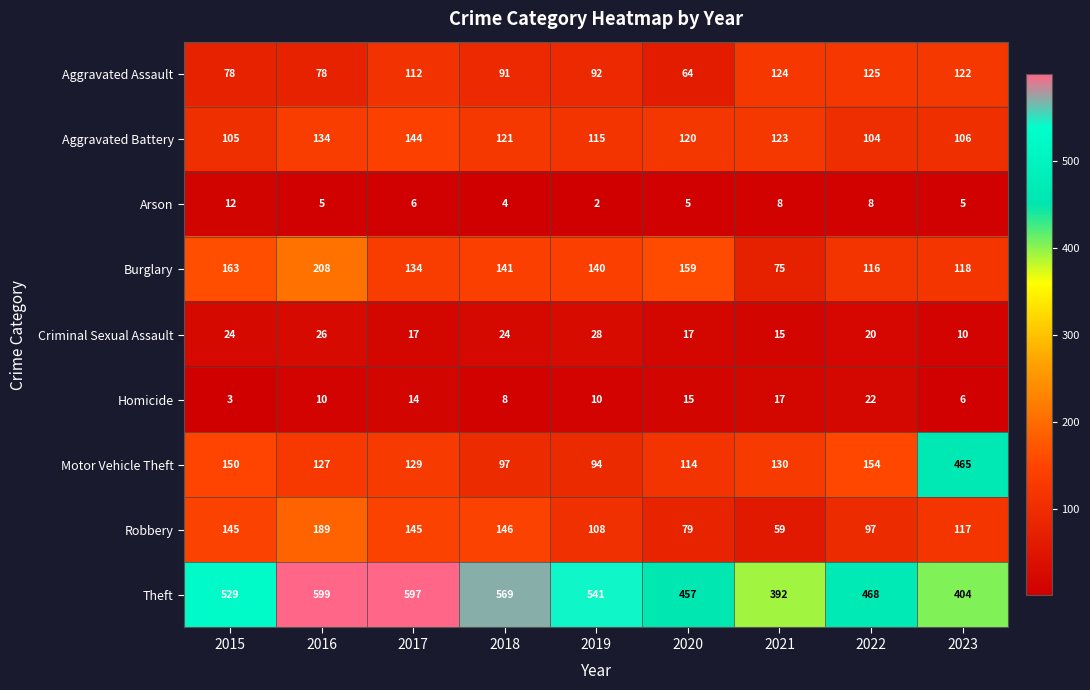

The Arson series shows 8 at 2023. True or false?

False